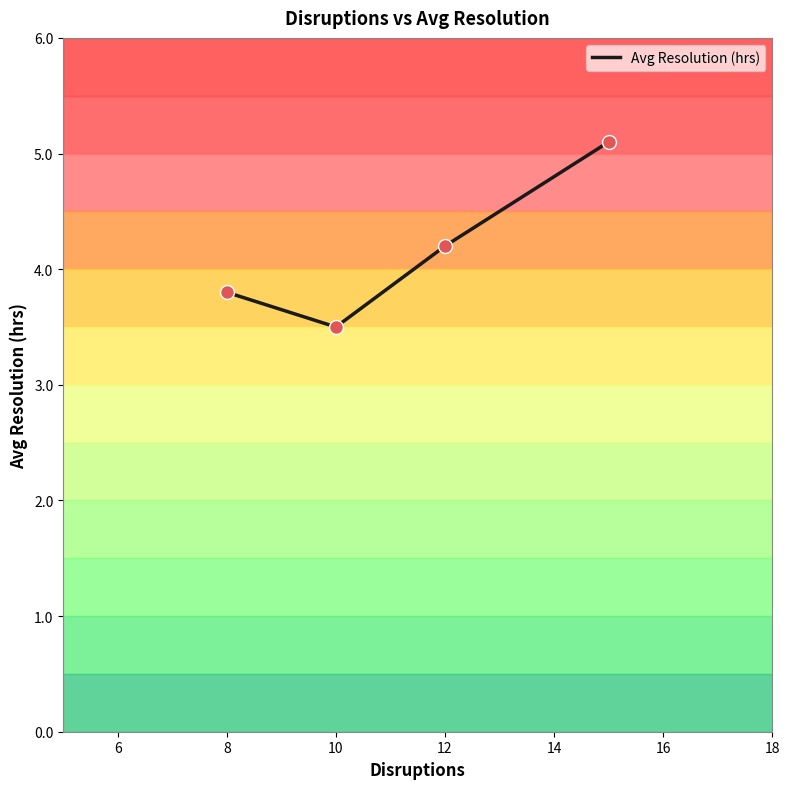

Approximately how many times larger is the value at January compared to February?

1.1